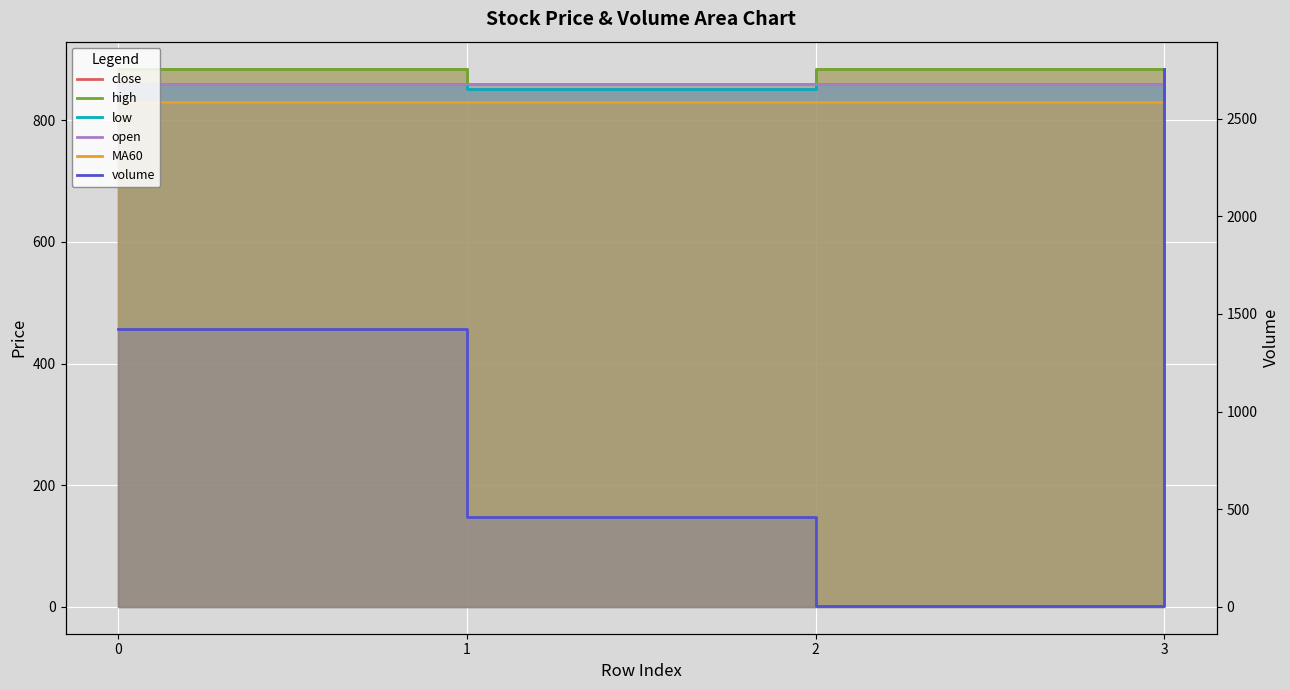

True or false: MA60 has more than 2 interior local peaks.

False